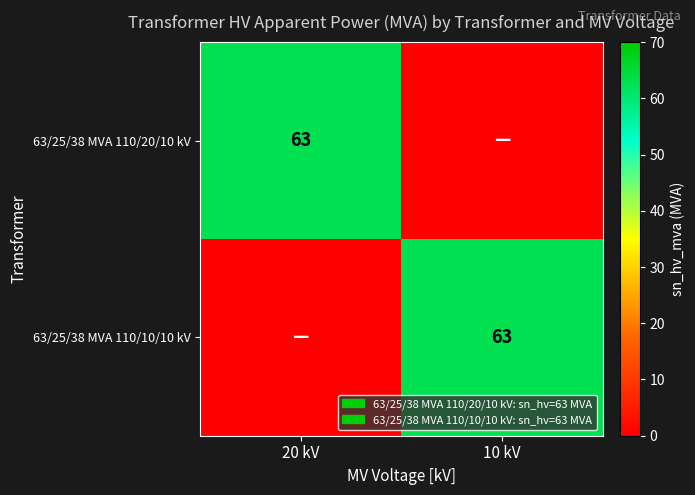

How many distinct data groups are displayed?

2